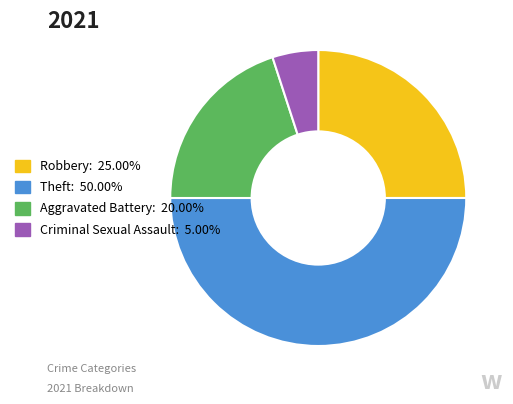

How many slices are in this pie chart?

4